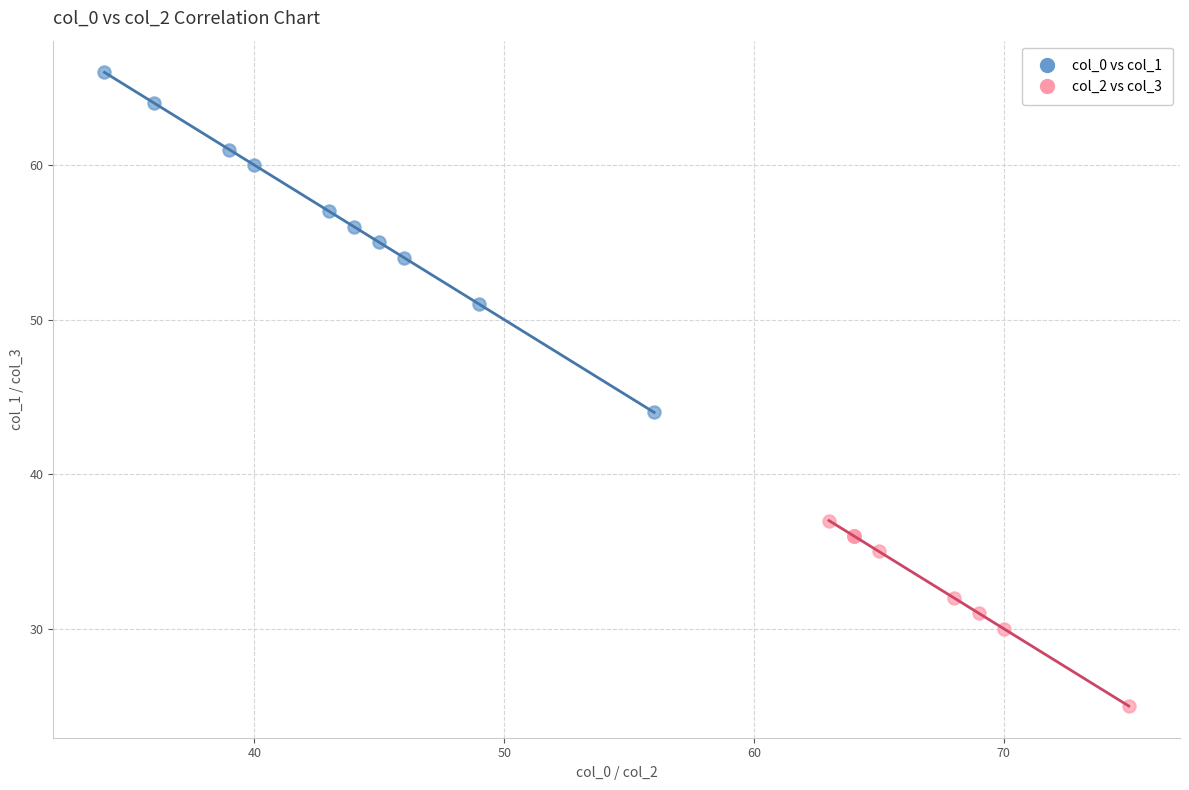

Which series contains the lowest Y value?

col_2 vs col_3